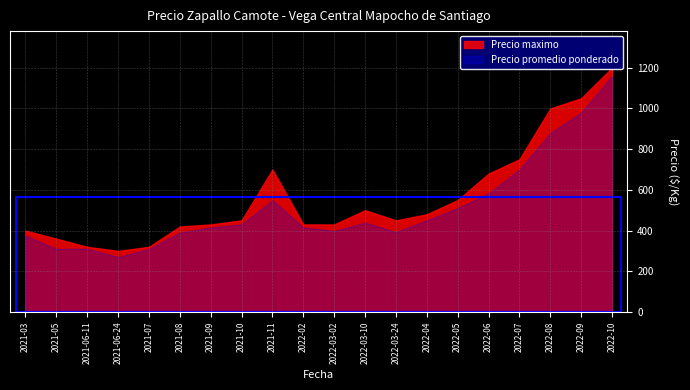

Rank the series by their maximum value, from highest to lowest.

Precio maximo, Precio promedio ponderado